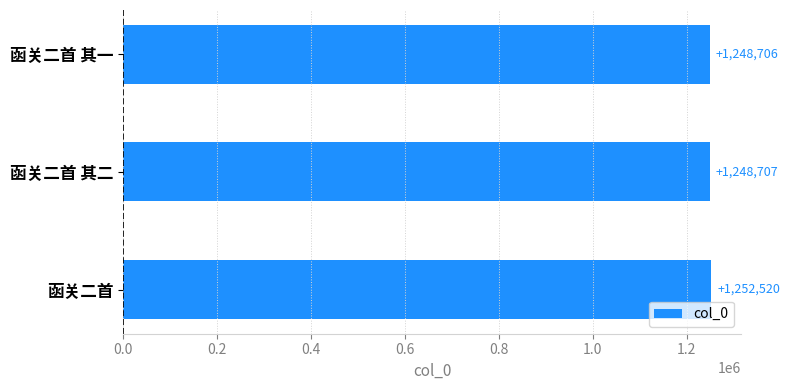

List the labels in order of value, smallest first.

函关二首 其一, 函关二首 其二, 函关二首